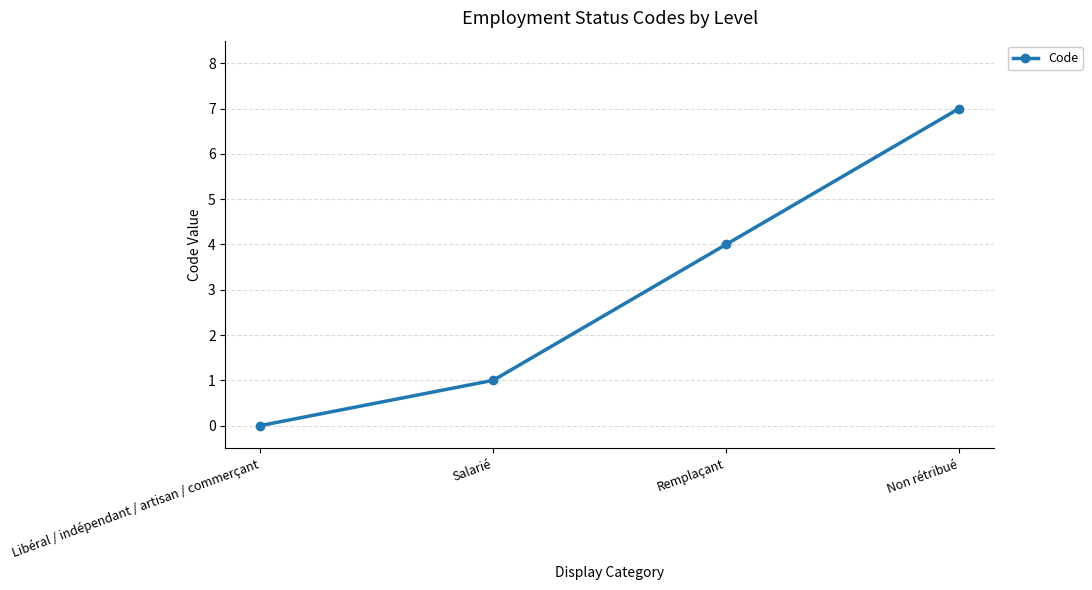

What is the difference between the second highest and second lowest values?

3